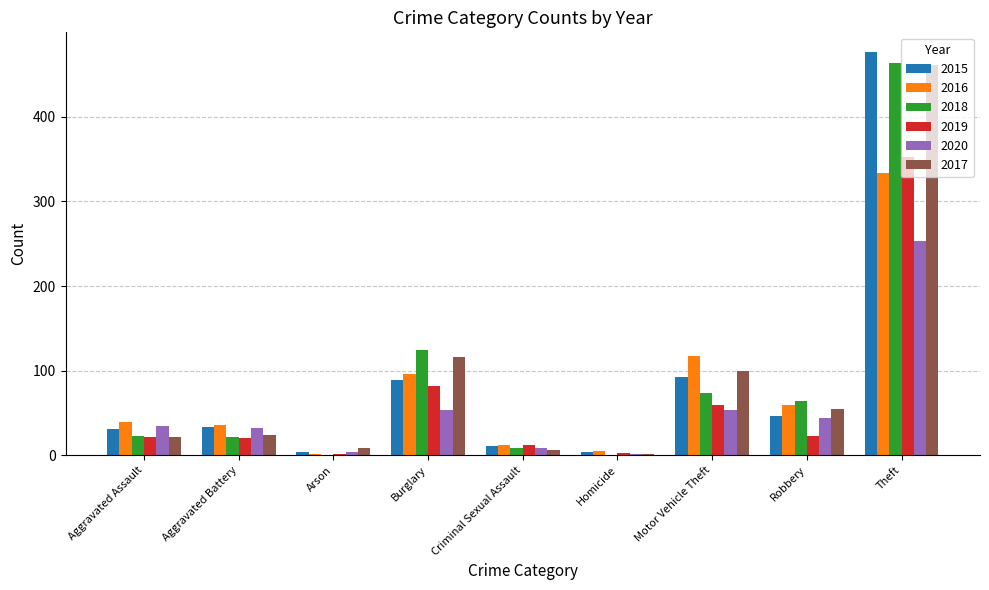

How many data points does each series have?

9